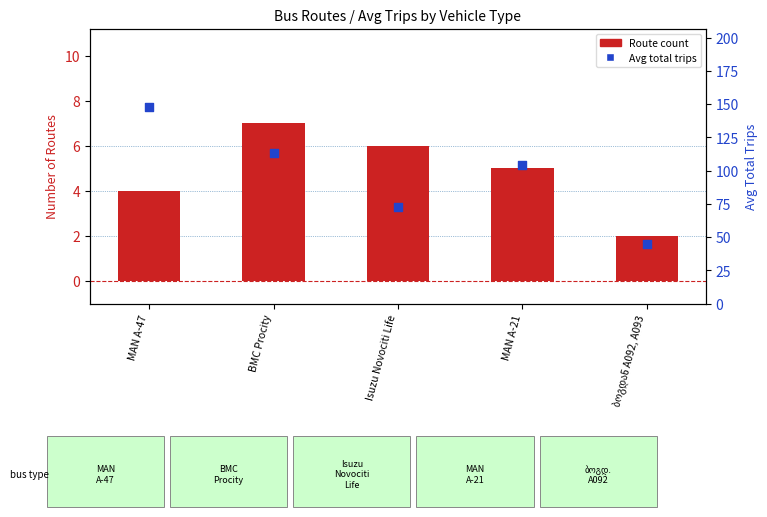

Which series reaches the minimum Y coordinate?

Route count